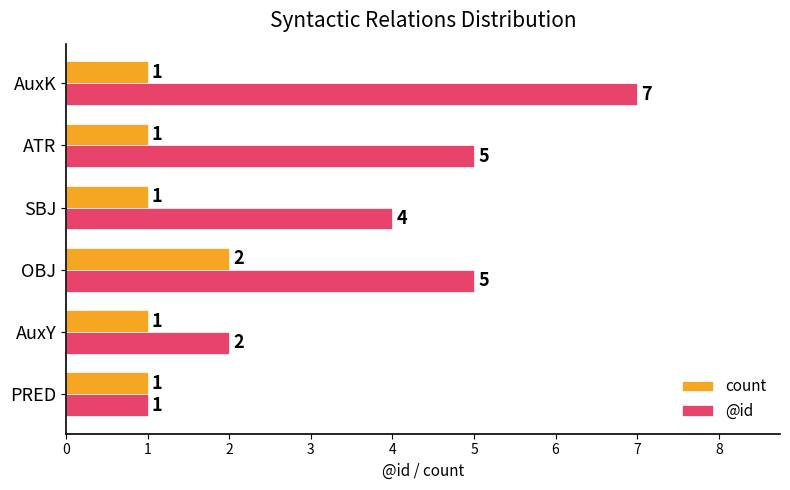

At which category is the sum across all series the highest?

AuxK